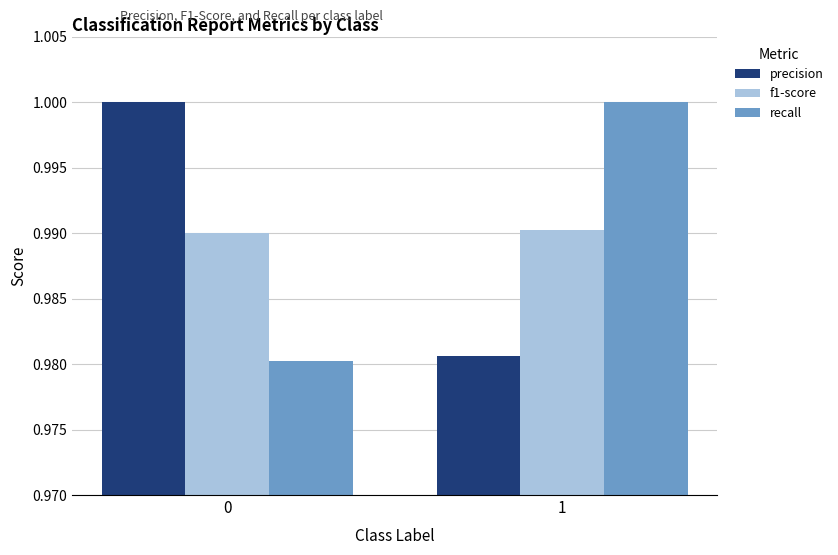

What is the sum of all f1-score values?

2.0